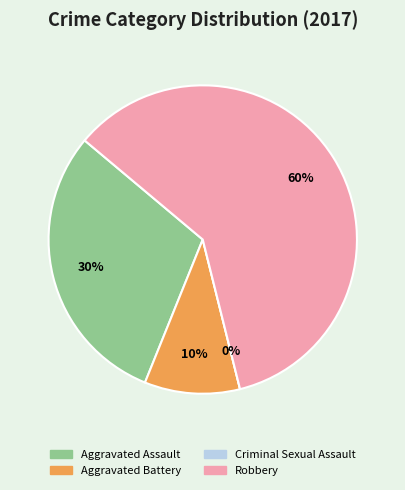

To the nearest percent, what portion does Aggravated Assault represent?

30%